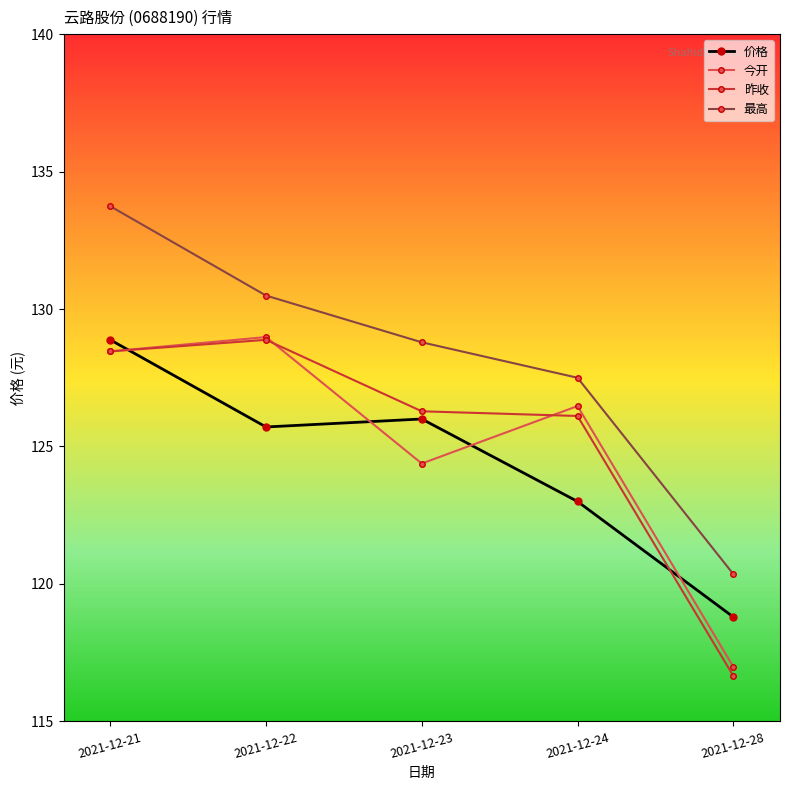

What is the value of the 价格 point at the 4th from the left?

123.0